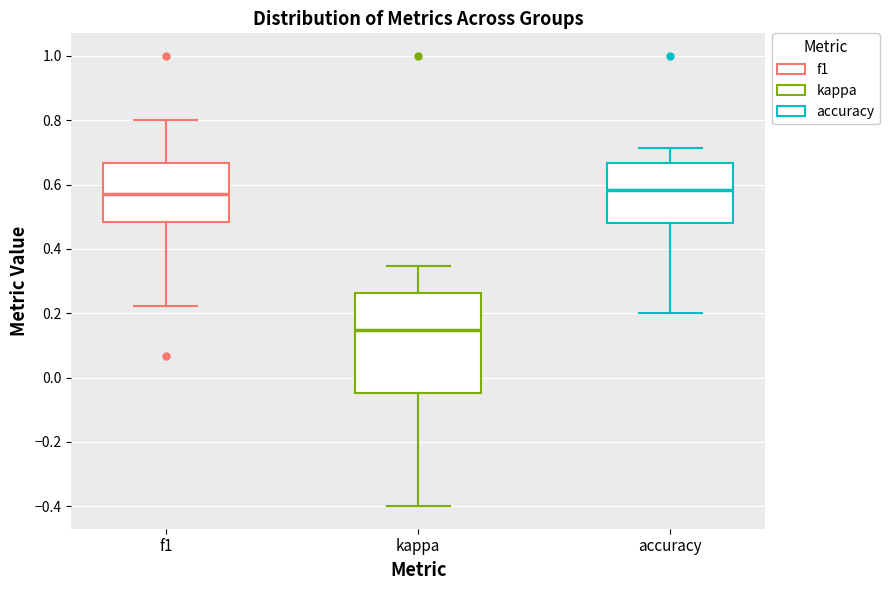

Where does the upper whisker of the box for accuracy end on the y-axis? The values are not printed on the chart, so give them approximately, as read against the axis.

0.72